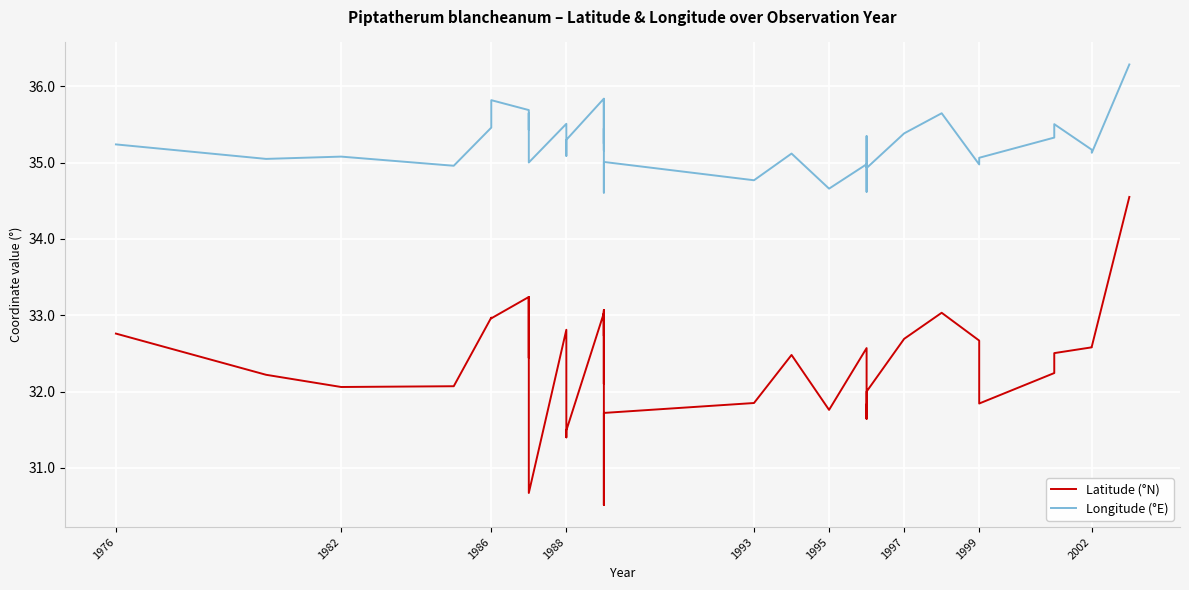

Is it true that Latitude (°N) equals 21.2 at 2002?

False